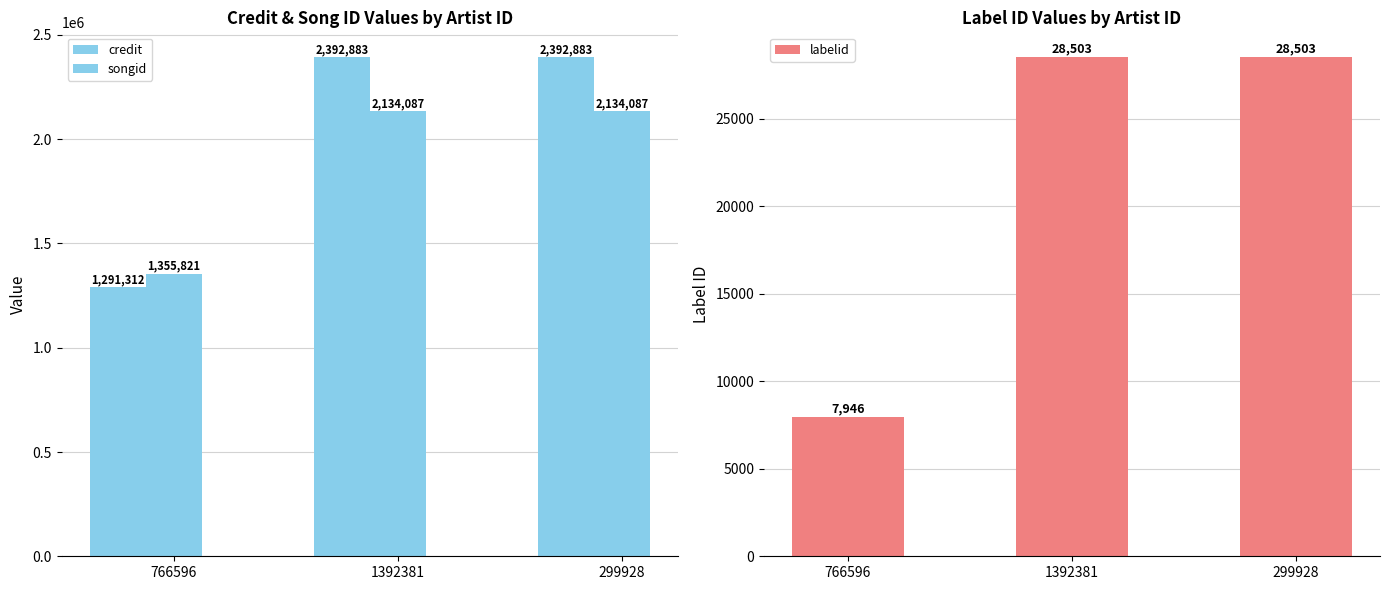

Is it true that credit equals 2392883 at 1392381?

True